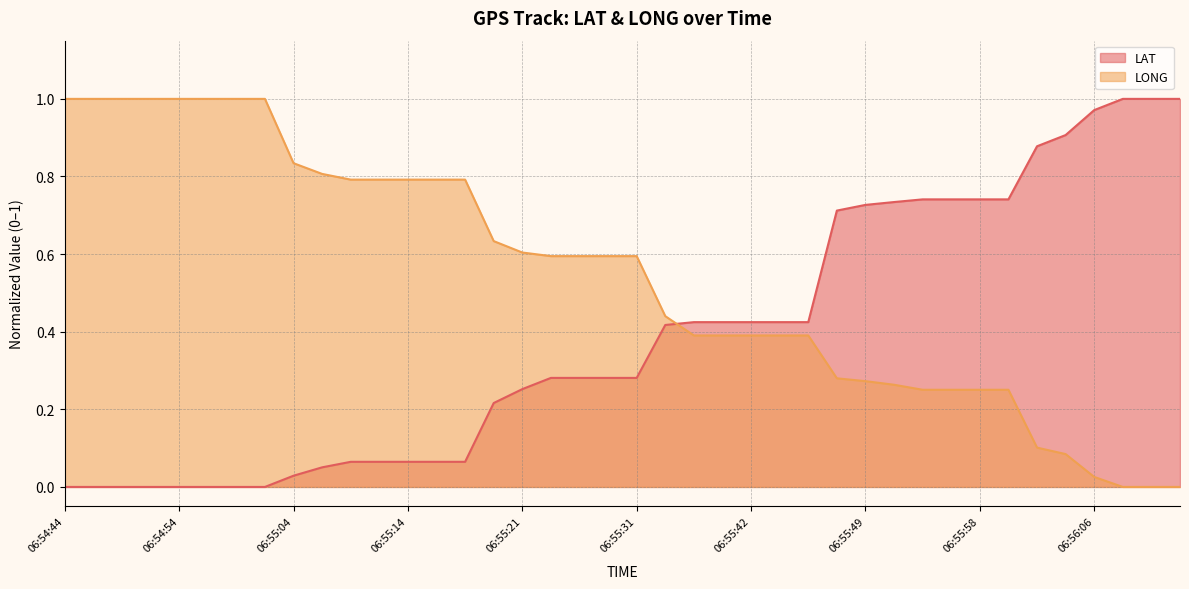

At which label does LONG reach its minimum?

06:56:10